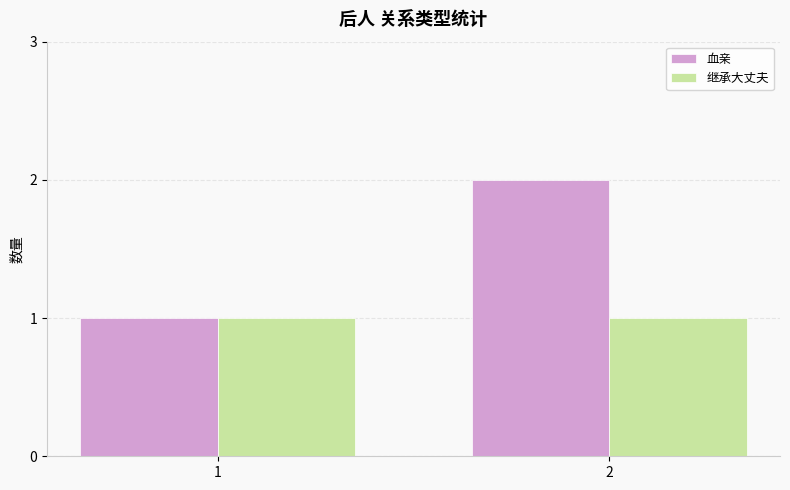

What is the difference between the maximum and minimum values in the 血亲 series?

1